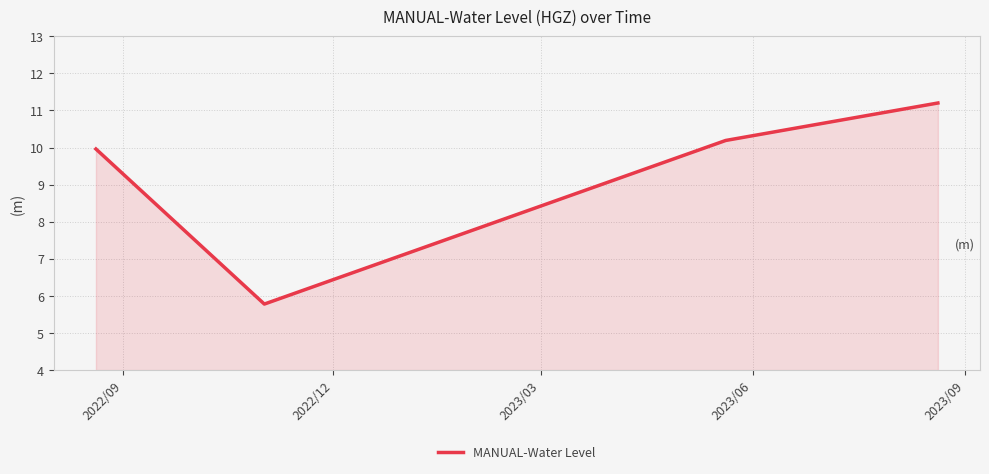

What is the maximum value shown in the chart?

11.2